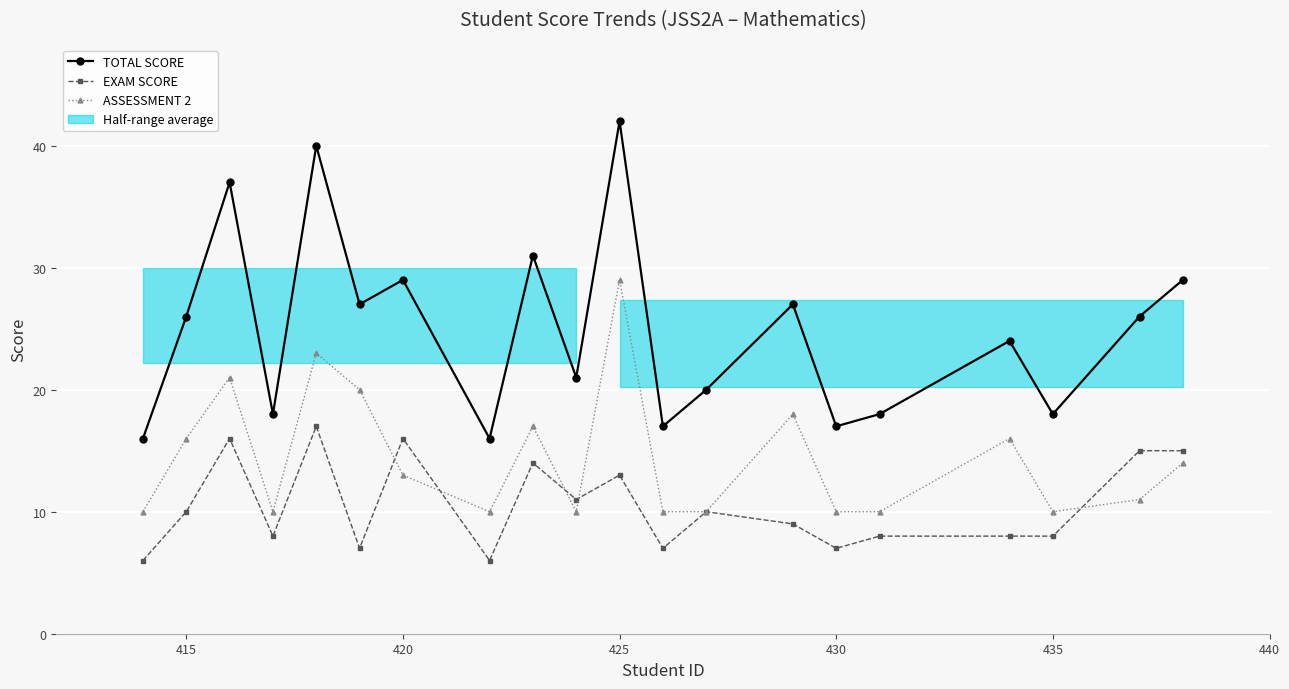

Which series has the largest total across all categories?

TOTAL SCORE